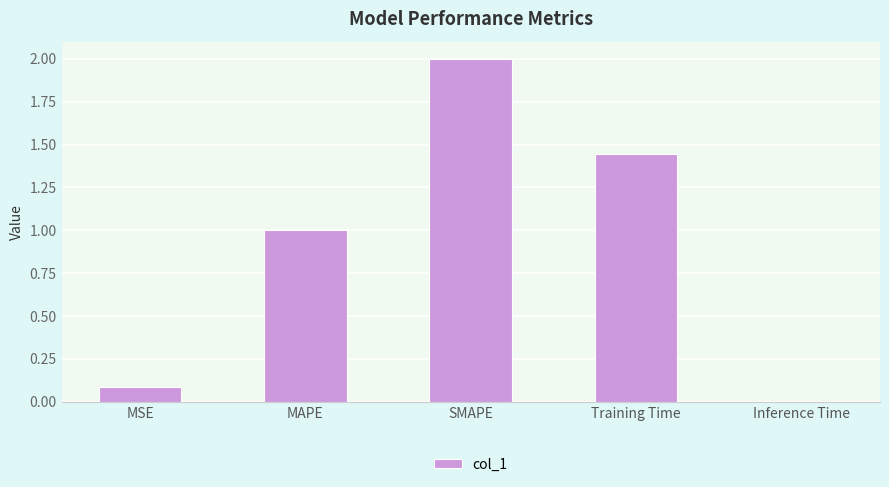

What is the label of the 4th bar from the left?

Training Time